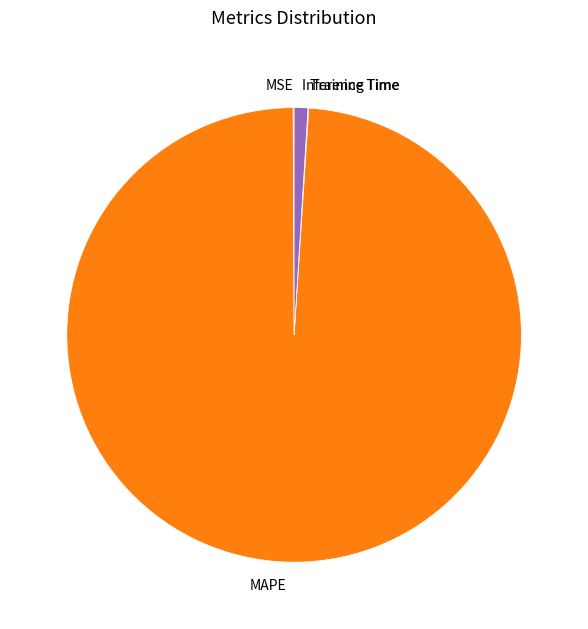

Between Inference Time and MAPE, which is larger?

MAPE